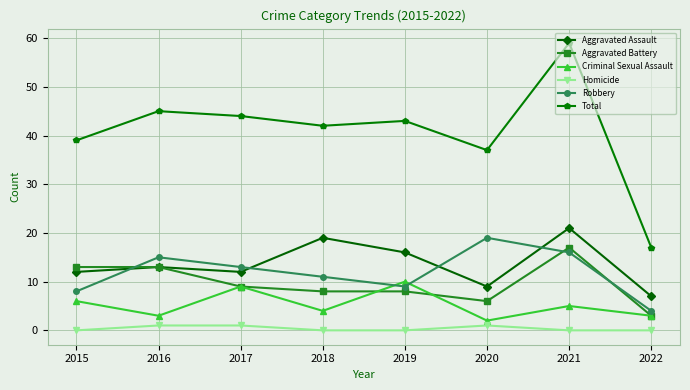

At which category does the chart reach its peak across all series?

2021